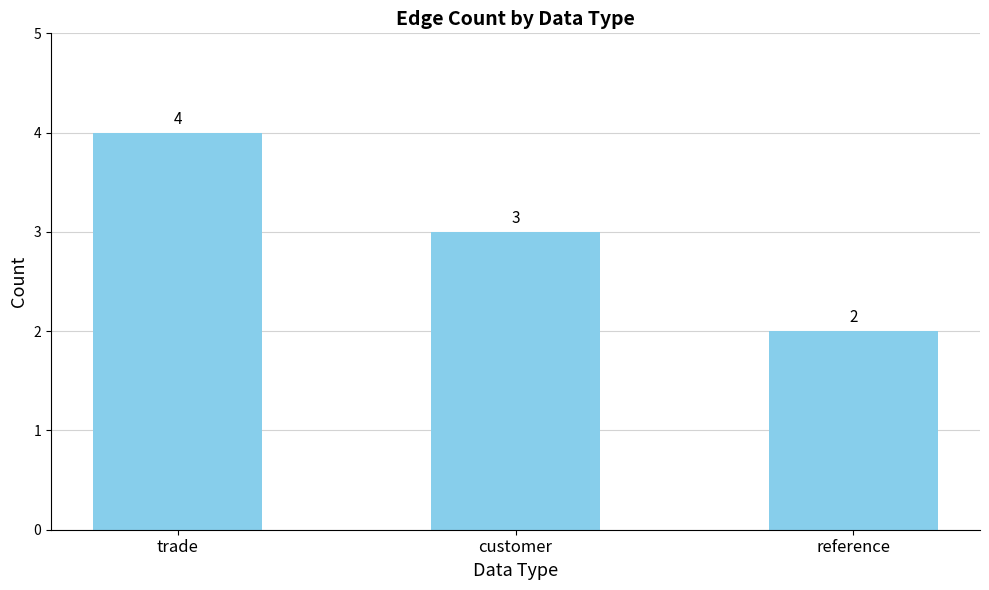

At which label does the data first exceed 3?

trade